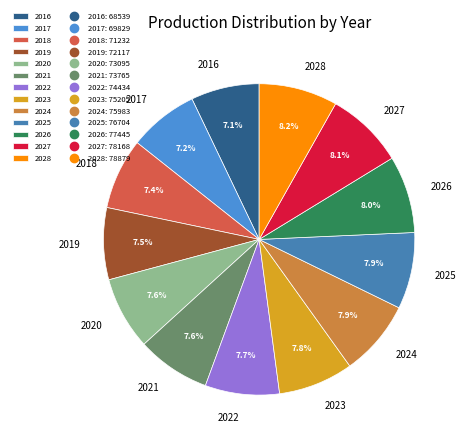

Combined, what portion of the pie is 2024 and 2022?

15.6%